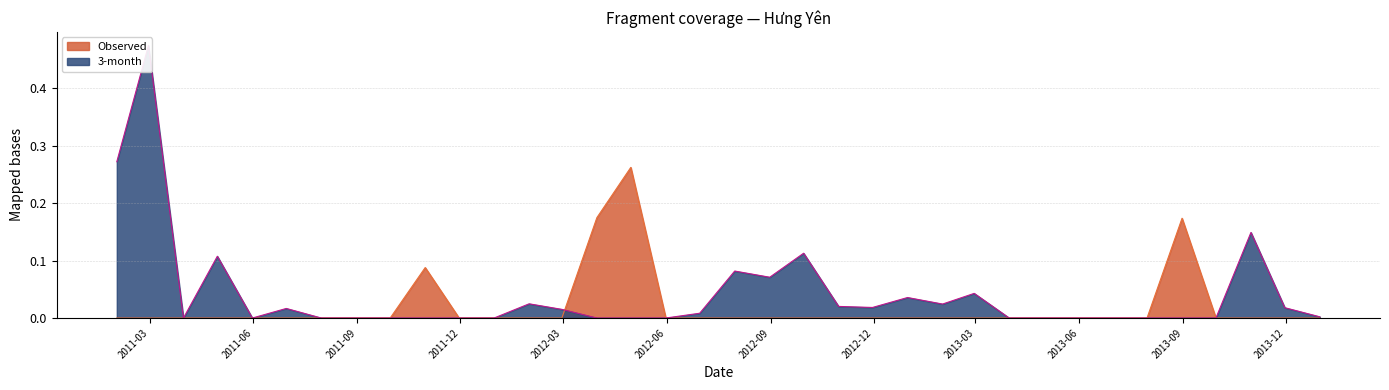

How many values in 3-month are above zero?

18